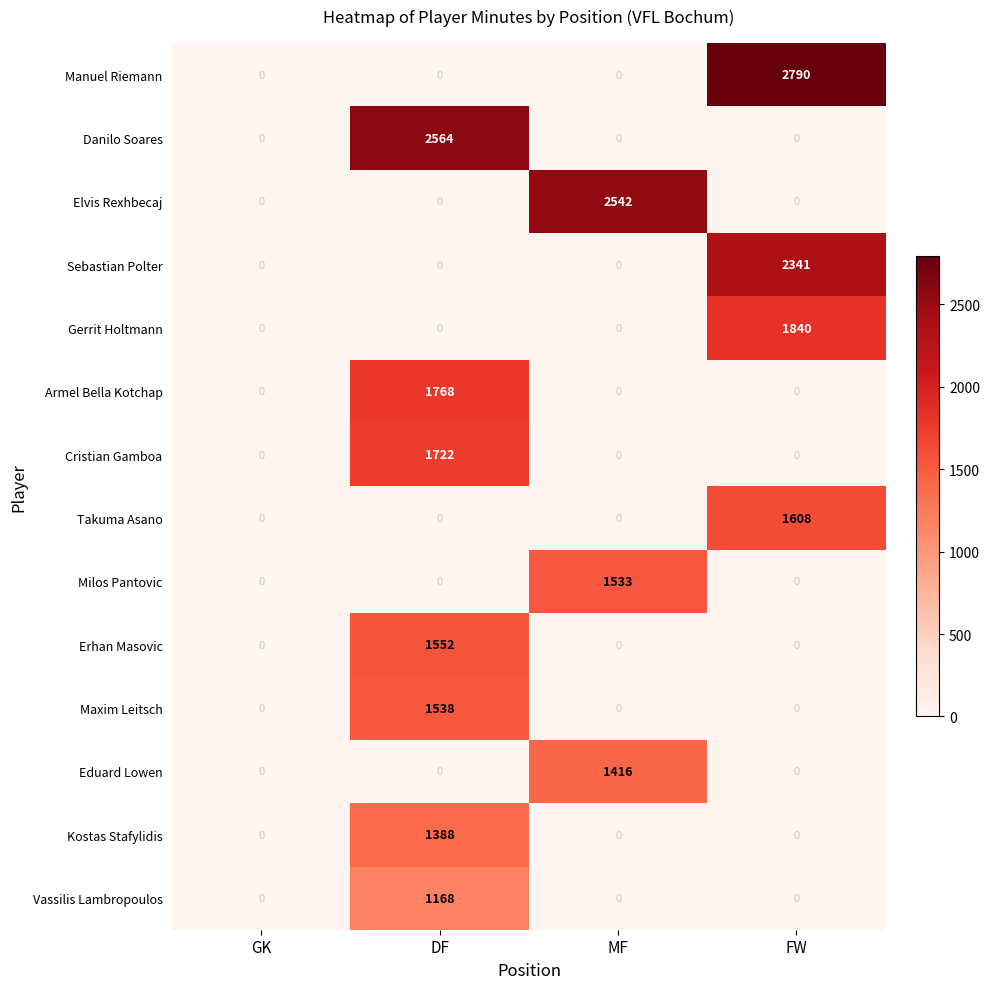

Count the Danilo Soares values in the range 0 to 2564.

4